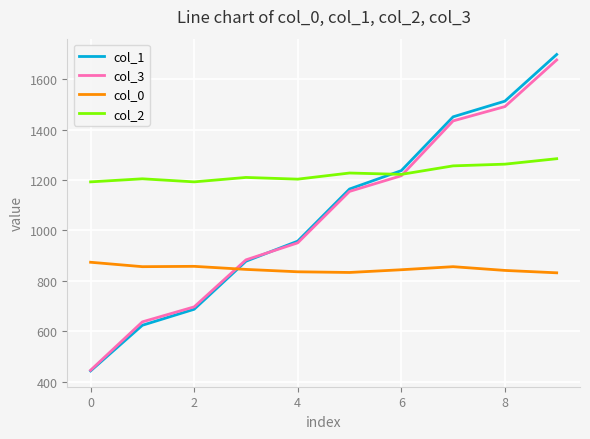

What is the average value of the col_1 series?

1065.4